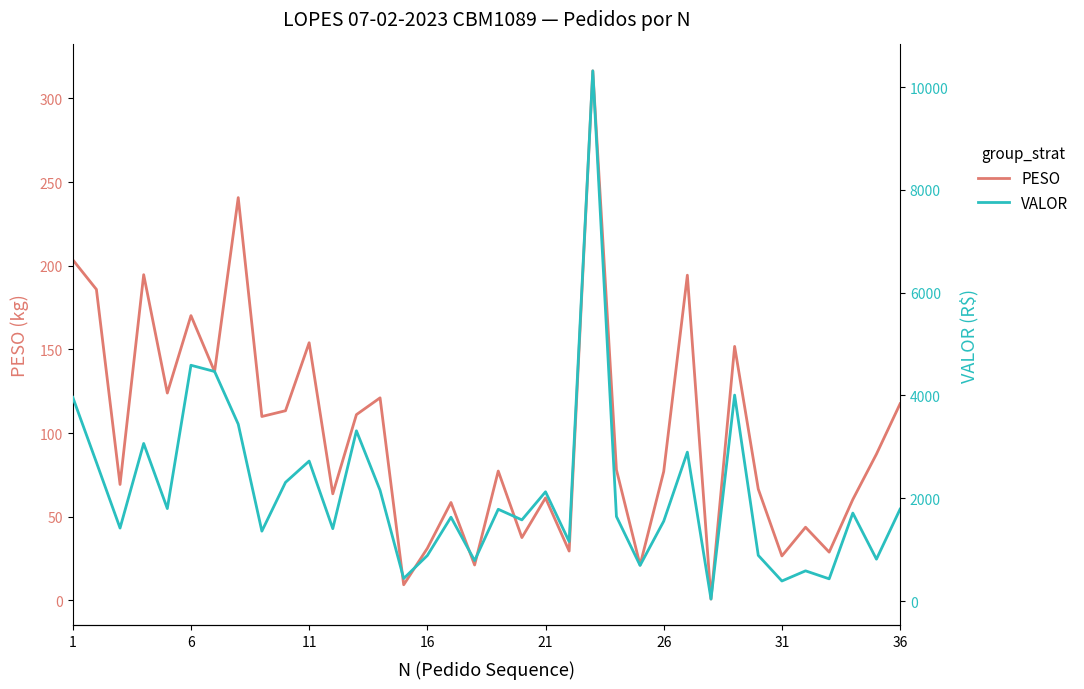

What is the maximum value for PESO?

316.5